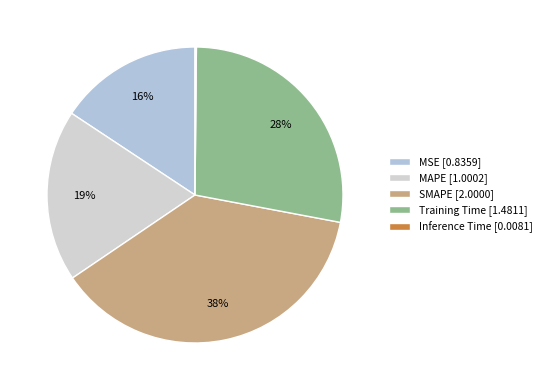

Count the number of slices in the pie.

5